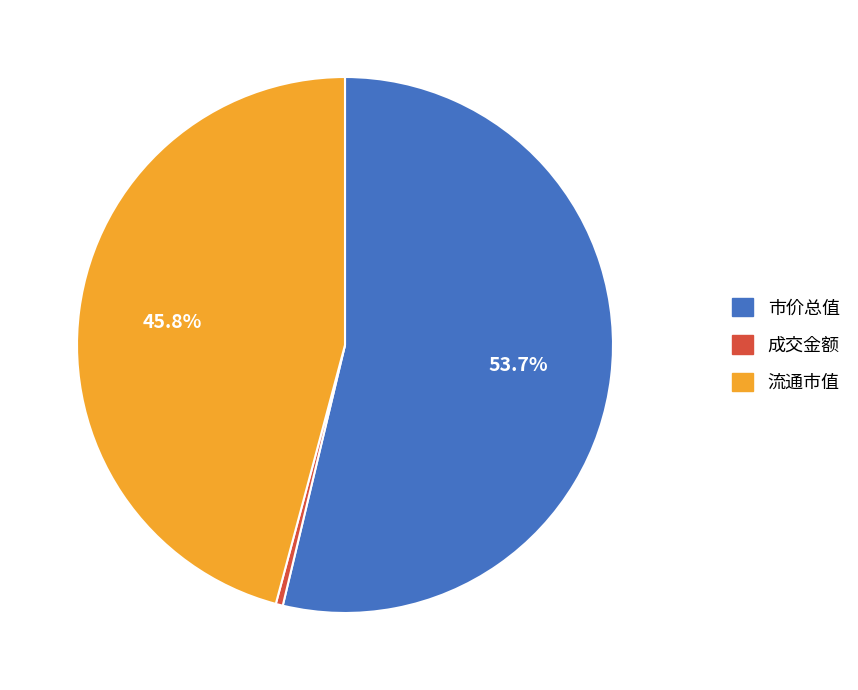

How many slices are in this pie chart?

3